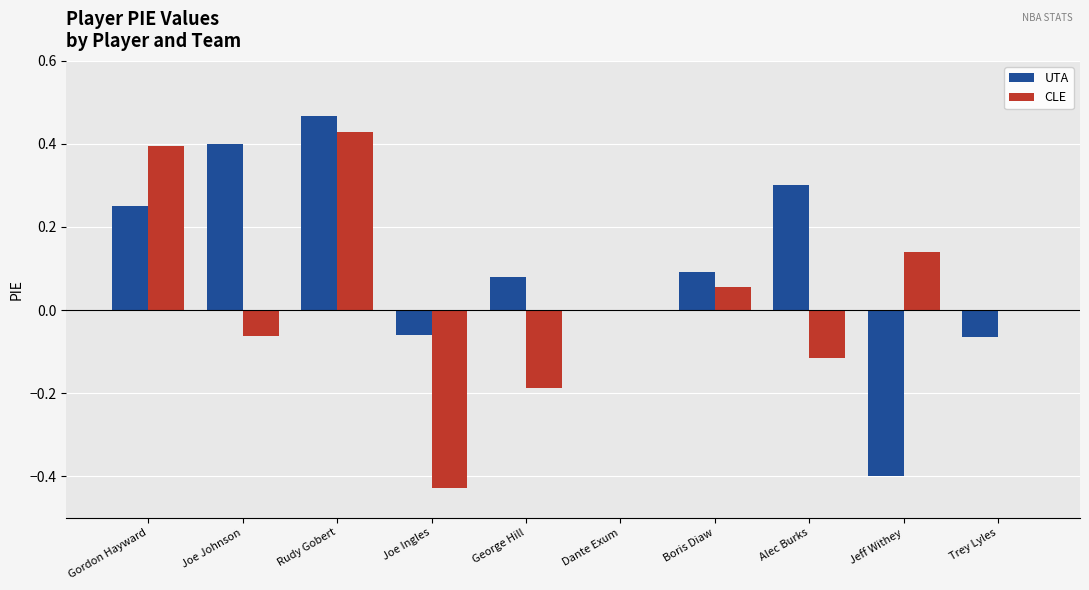

How many distinct data groups are displayed?

2